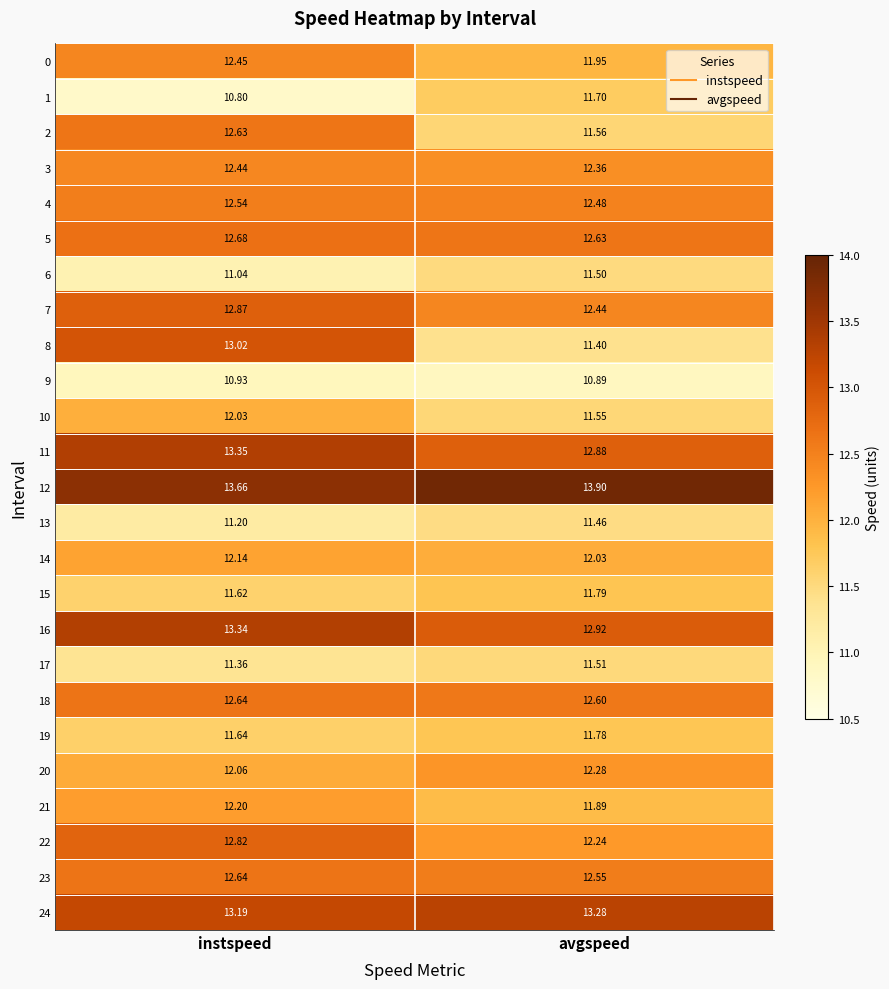

At which category is the sum across all series the highest?

instspeed